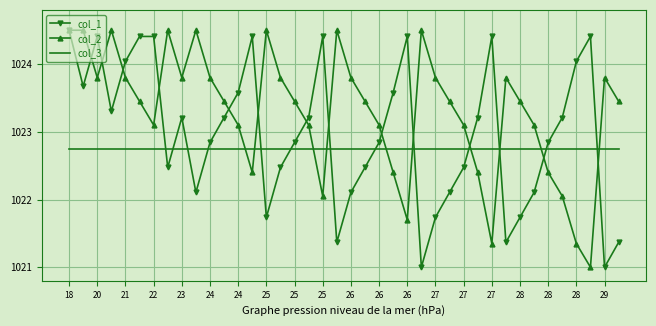

What is the minimum value shown in the chart?

1021.0